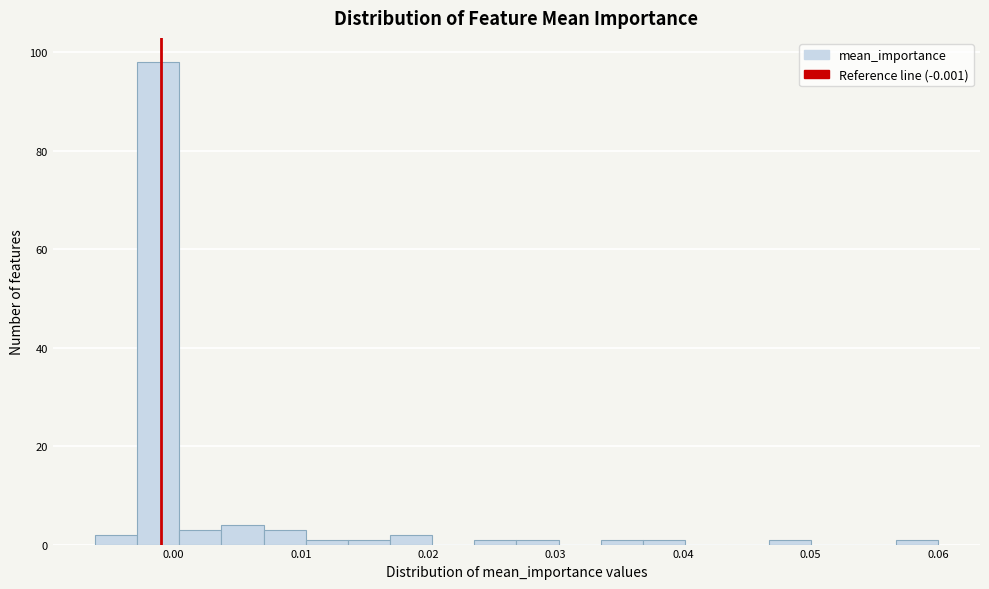

Read against the x-axis, roughly where is the centre of the tallest bar?

-0.001